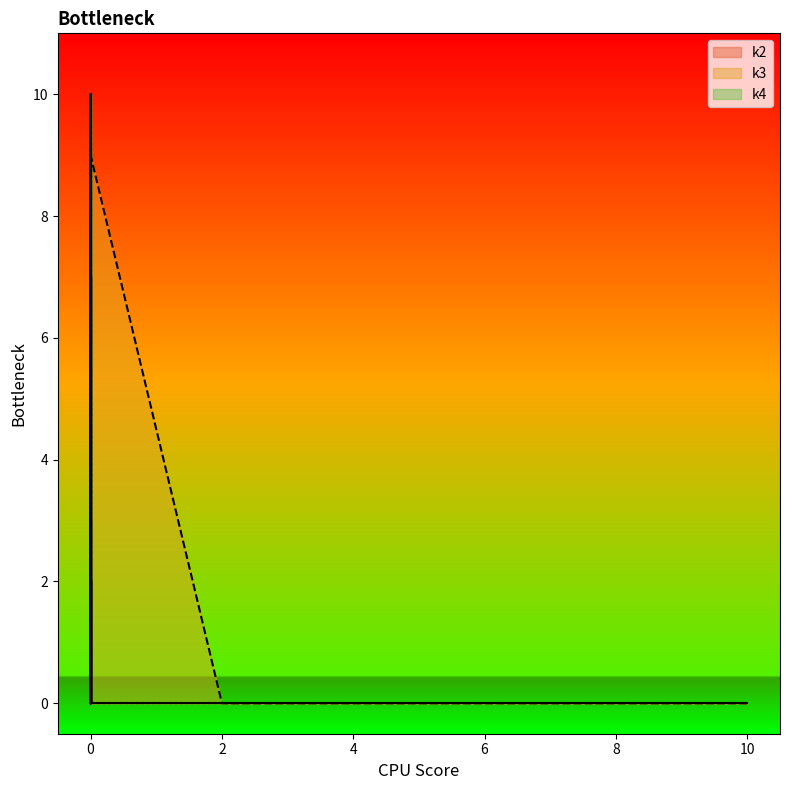

Reading right to left, what are all the values shown in this chart?

k2: i39=0	i38=0	i37=2	i36=0	i35=0	i34=0	i33=0	i32=0	i31=2	i30=0	i29=0	i28=9	i27=0	i26=0	i25=7	i24=0	i23=3	i22=0	i21=0	i20=0	i19=2	i18=0	i17=0	i16=0	i15=7	i14=0	i13=2	i12=0	i11=0	i10=0	i9=0	i8=10	i7=0	i6=0	i5=0	i4=0	i3=0	i2=0	i1=0	i0=0
k3: i39=2	i38=0	i37=0	i36=3	i35=9	i34=0	i33=0	i32=0	i31=0	i30=9	i29=0	i28=0	i27=0	i26=0	i25=0	i24=0	i23=0	i22=0	i21=0	i20=10	i19=0	i18=0	i17=0	i16=0	i15=0	i14=0	i13=0	i12=0	i11=2	i10=9	i9=0	i8=0	i7=0	i6=10	i5=10	i4=0	i3=5	i2=0	i1=0	i0=0
k4: i39=0	i38=2	i37=0	i36=0	i35=0	i34=0	i33=0	i32=0	i31=0	i30=0	i29=0	i28=0	i27=2	i26=0	i25=0	i24=0	i23=0	i22=0	i21=10	i20=0	i19=0	i18=0	i17=9	i16=0	i15=0	i14=5	i13=0	i12=0	i11=0	i10=0	i9=0	i8=0	i7=7	i6=0	i5=0	i4=2	i3=0	i2=10	i1=7	i0=0